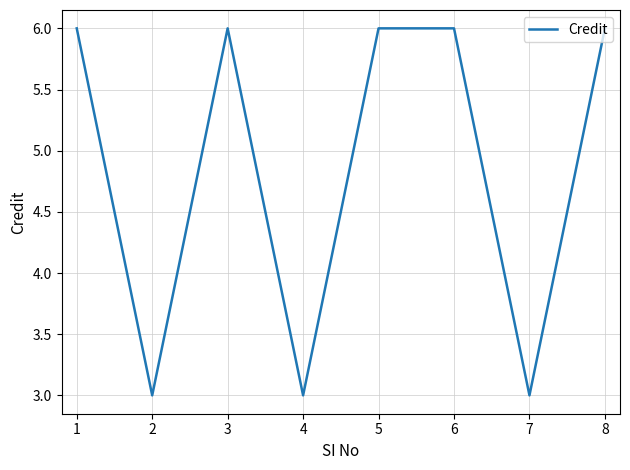

How many interior local valleys (lower than both neighbors) does the data have?

3